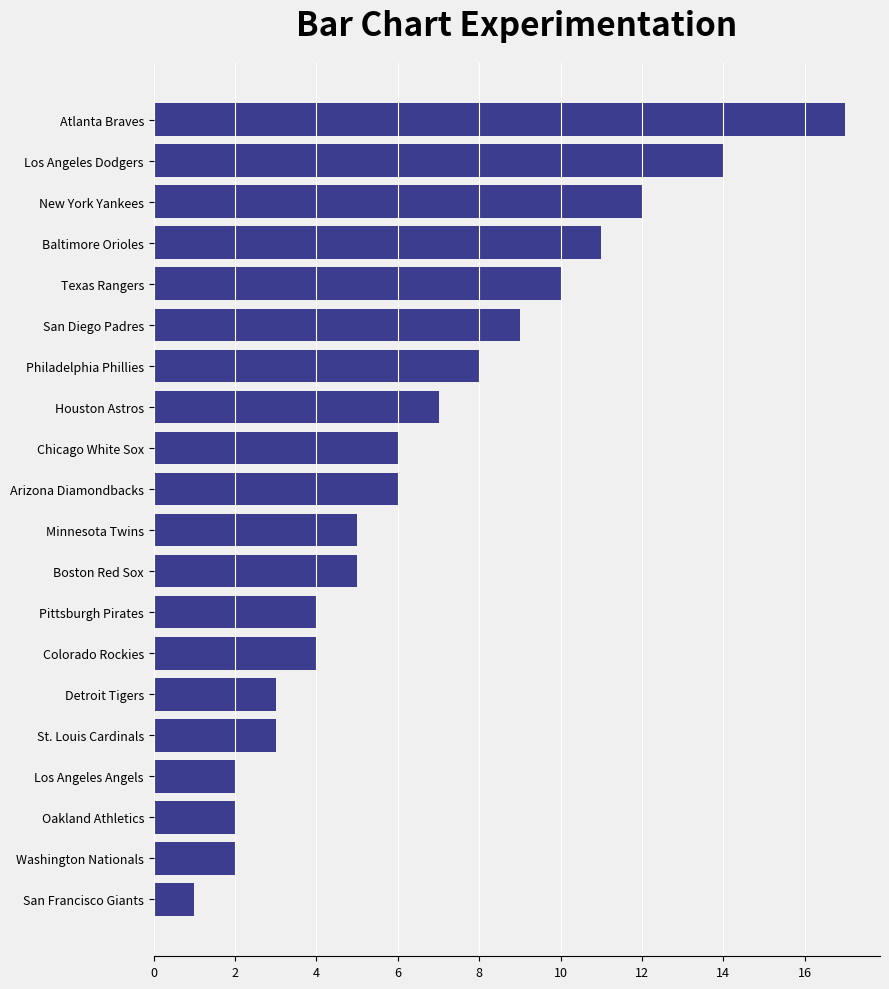

The chart shows a value of 6 at Chicago White Sox. True or false?

True